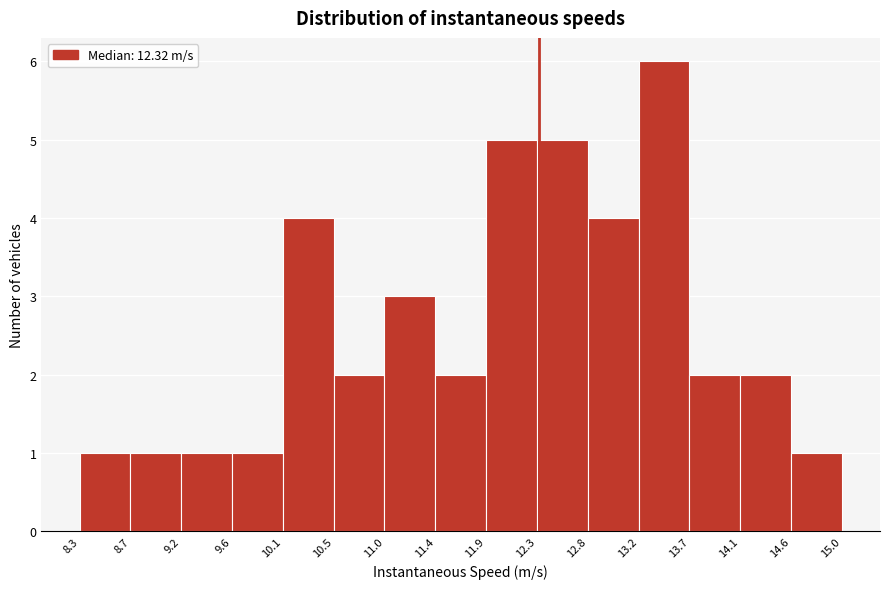

Reading left to right, list every bar in this chart as the range it spans on the x-axis followed by its height. The values are not printed on the chart, so give them approximately, as read against the axis.

8.3 to 8.7: 1
8.7 to 9.2: 1
9.2 to 9.6: 1
9.6 to 10.1: 1
10.1 to 10.5: 4
10.5 to 11.0: 2
11.0 to 11.4: 3
11.4 to 11.9: 2
11.9 to 12.3: 5
12.3 to 12.8: 5
12.8 to 13.2: 4
13.2 to 13.7: 6
13.7 to 14.1: 2
14.1 to 14.6: 2
14.6 to 15.0: 1